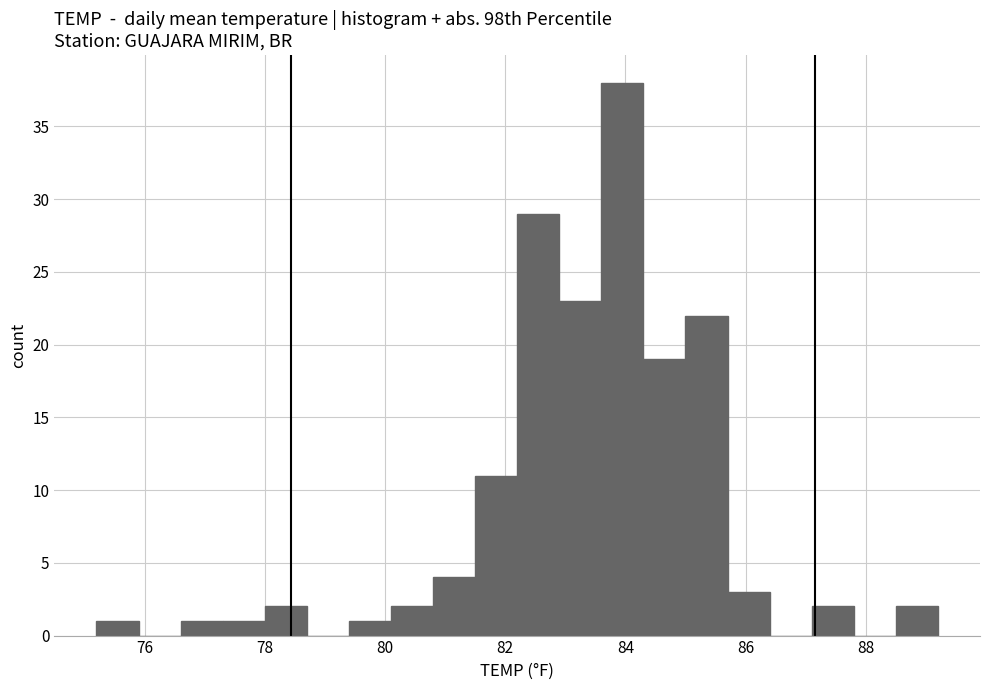

Read against the x-axis, roughly where is the centre of the tallest bar?

84.0